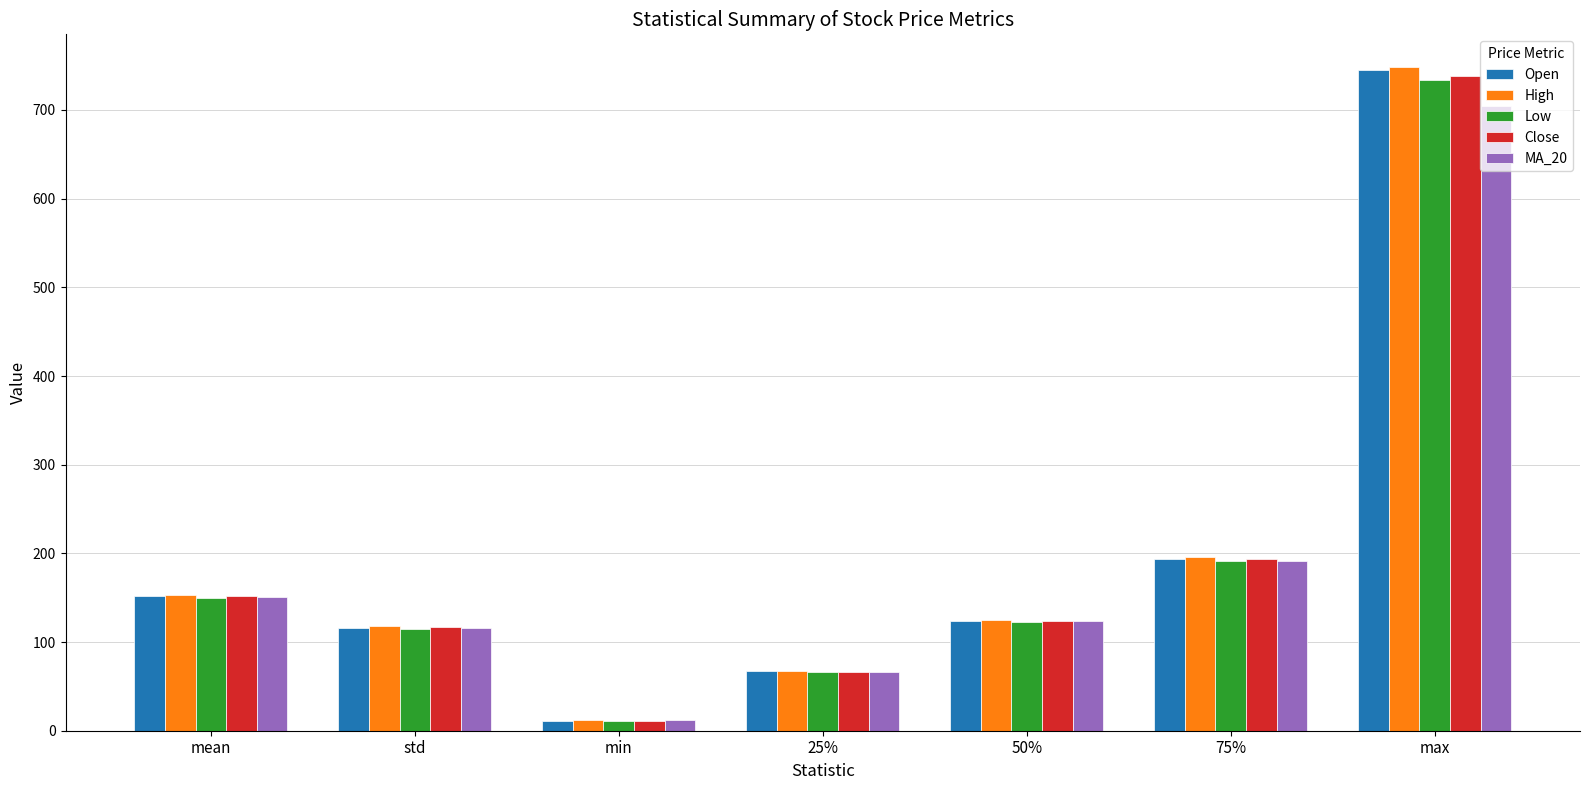

Does the chart contain any negative values?

No